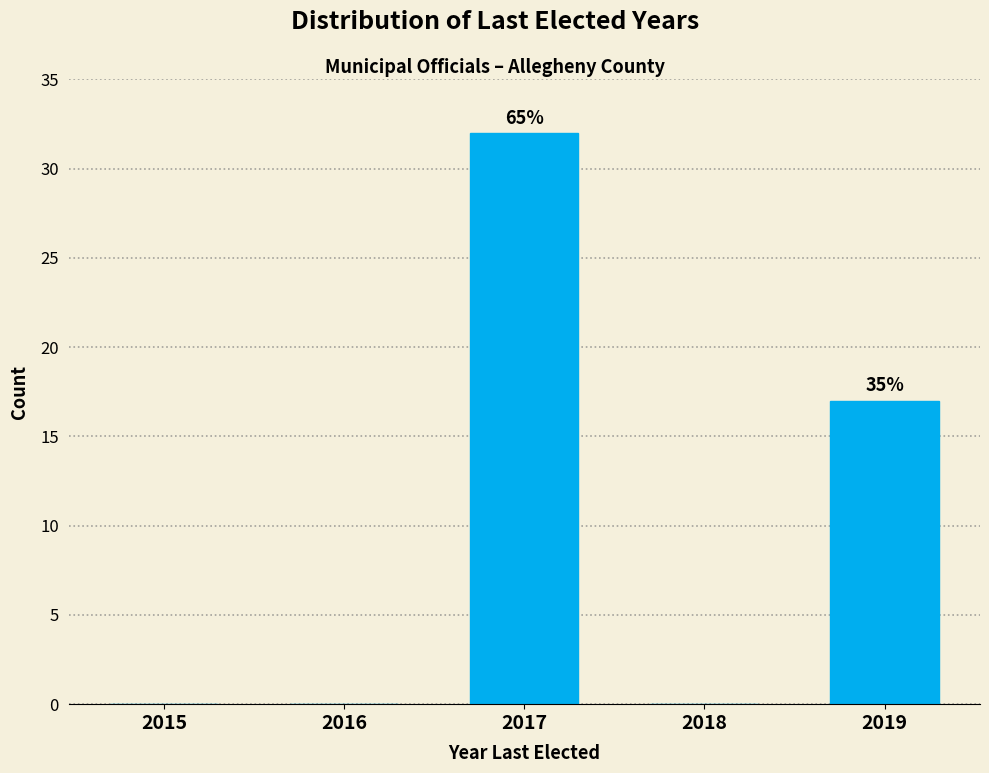

Reading right to left, list all the values displayed in this chart.

2019=17	2018=0	2017=32	2016=0	2015=0